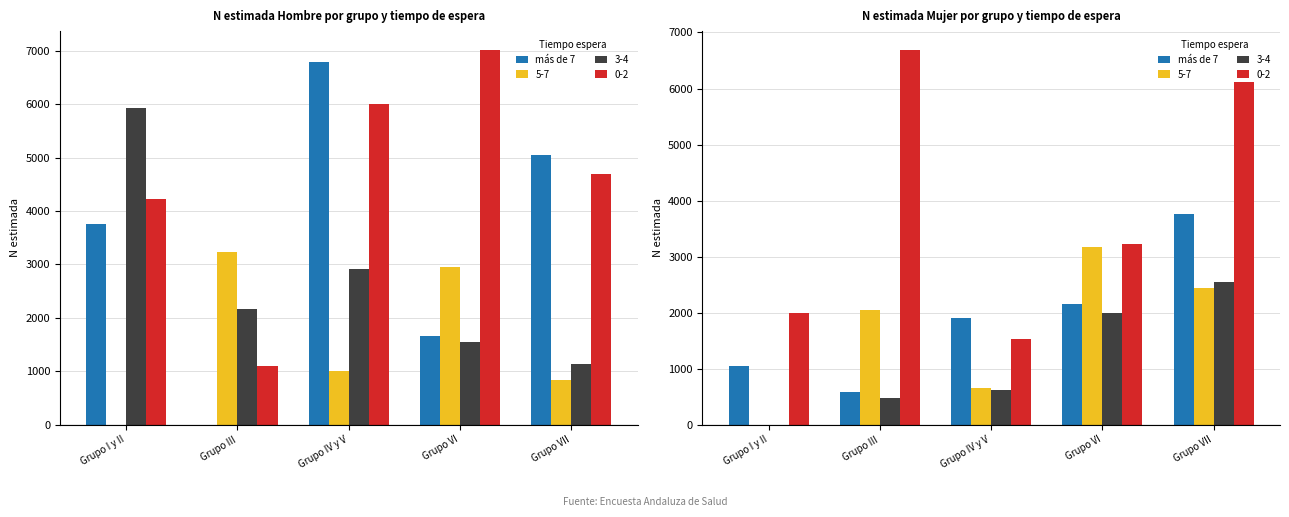

What is the value of the 5th bar from the left?

3752